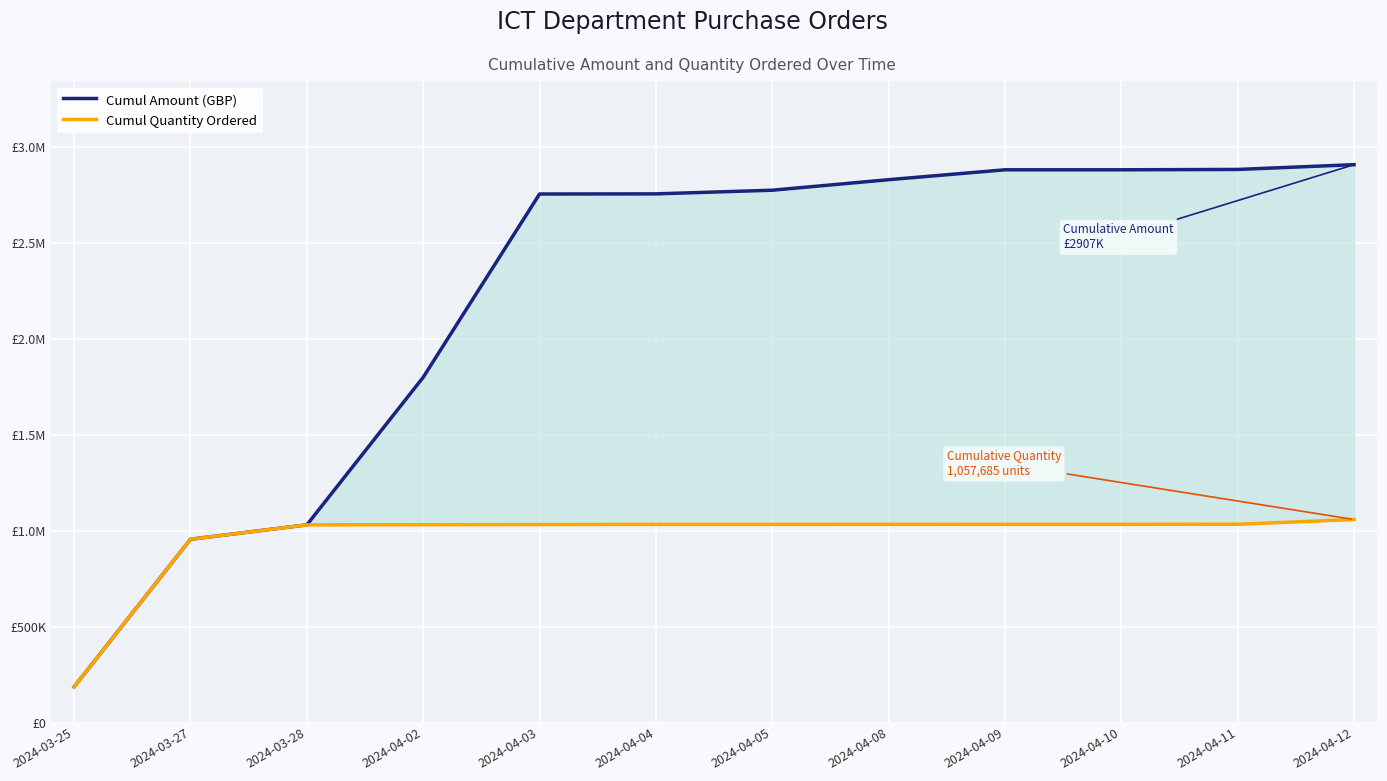

What value does the Cumul Amount (GBP) series have at 2024-04-05?

2773475.5